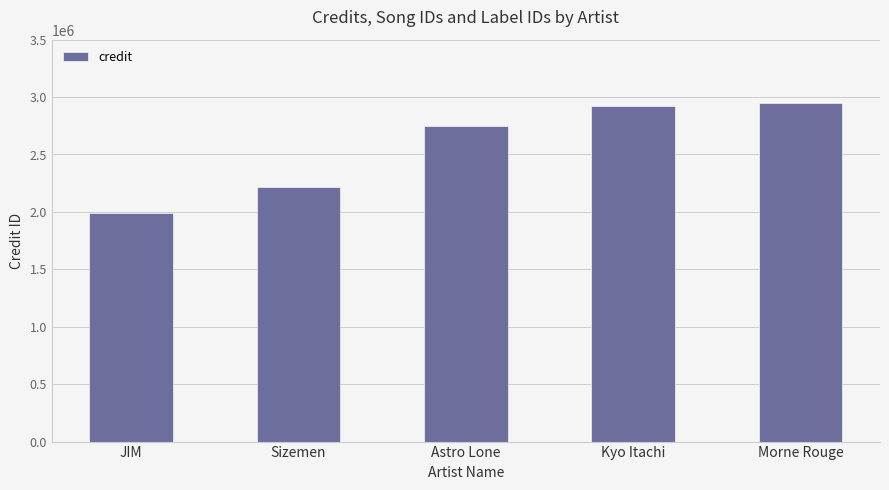

What is the approximate value at Kyo Itachi, to the nearest 10?

2923750